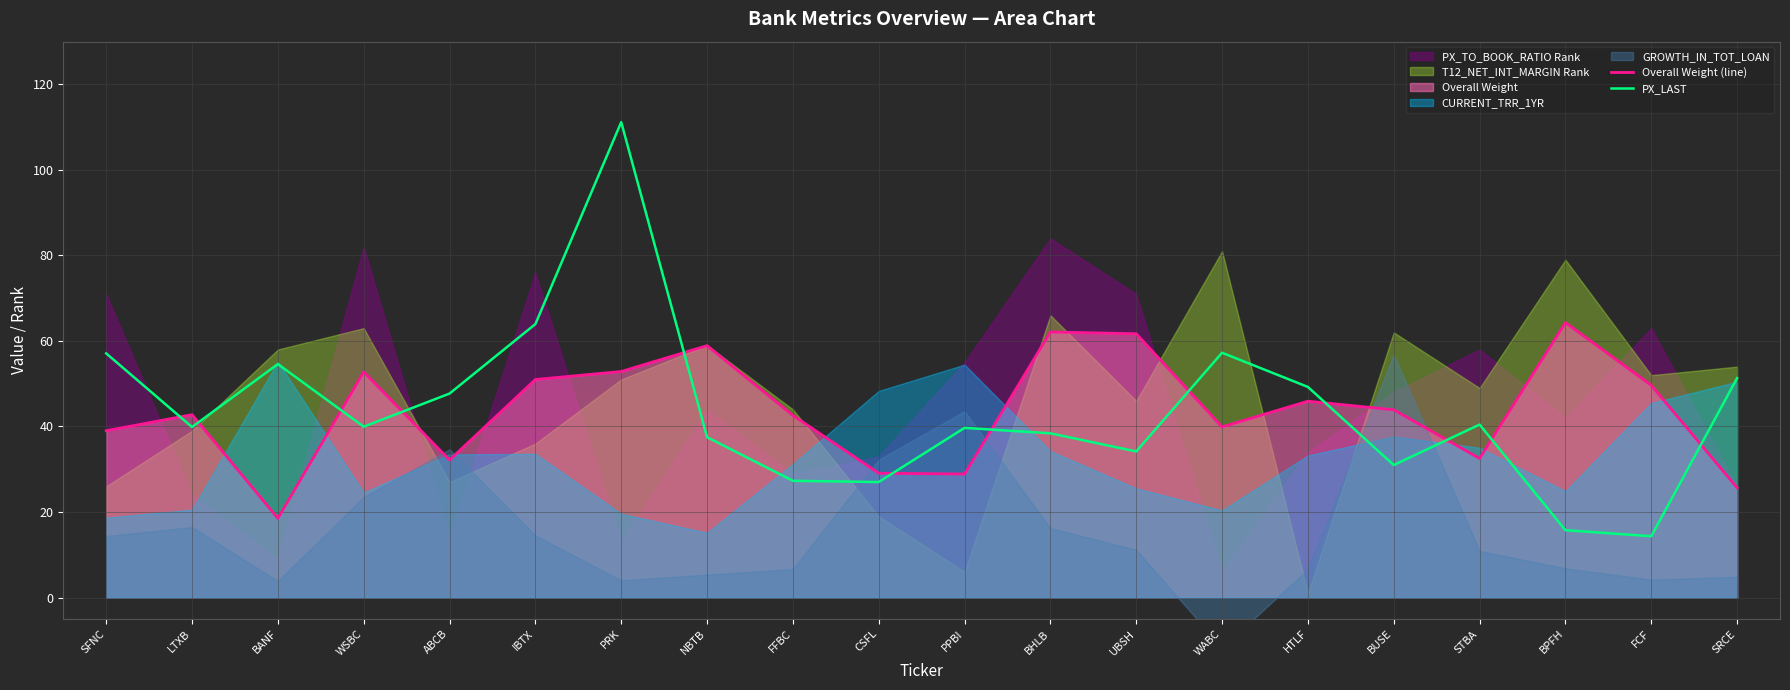

What is the approximate value of Overall Weight (line) at UBSH?

61.7